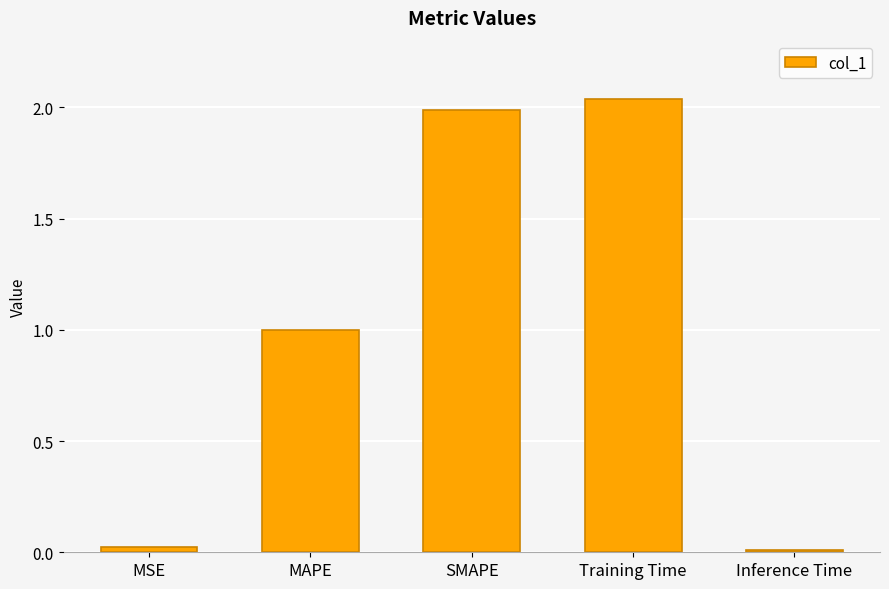

Approximately how many times larger is the value at MAPE compared to SMAPE?

0.5